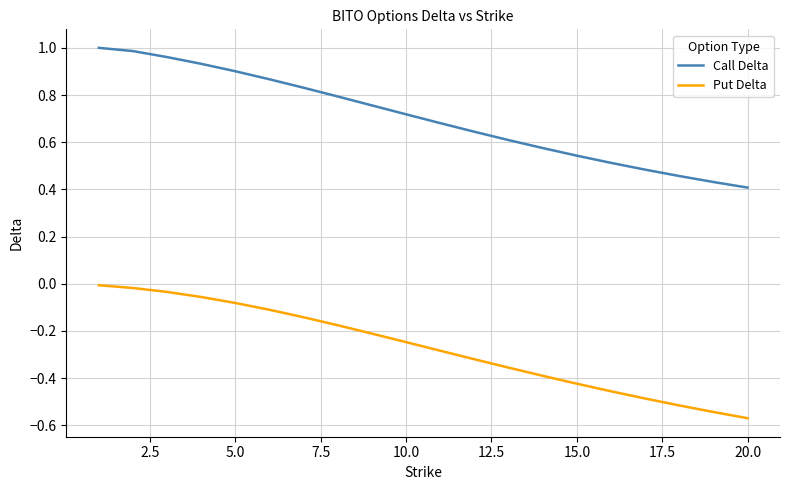

Which series has the largest total across all categories?

Call Delta